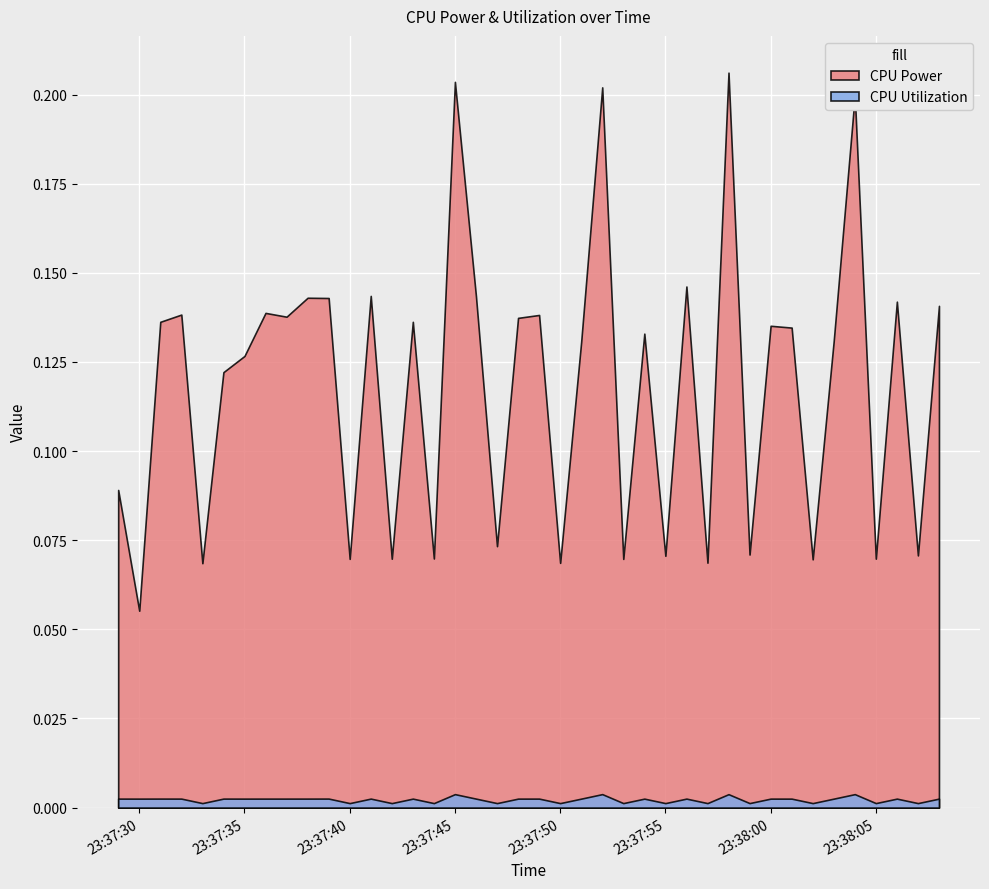

The CPU Utilization series shows 0.0 at 2025-03-22 23:37:40. True or false?

True